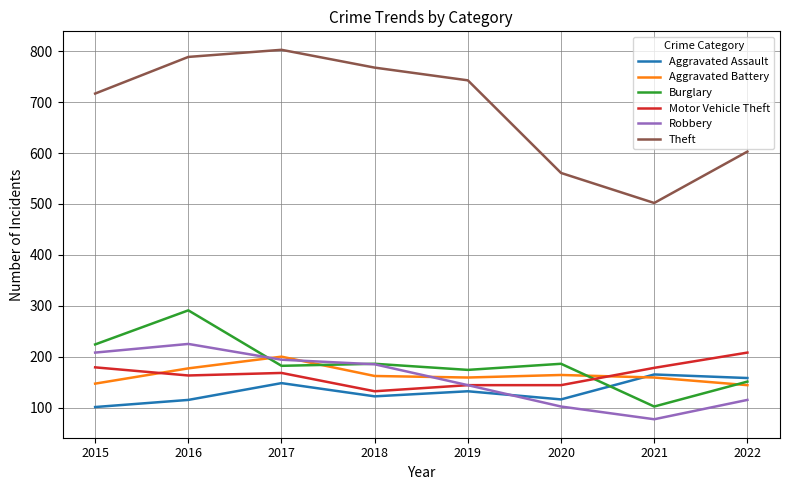

Which label corresponds to the largest value in the chart?

2017